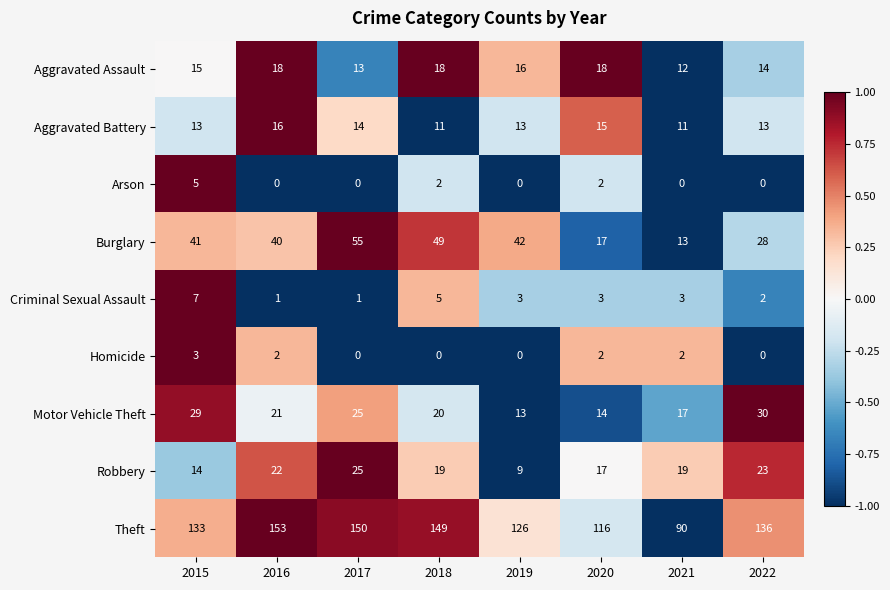

The value of Homicide at 2021 is 2. True or false?

True